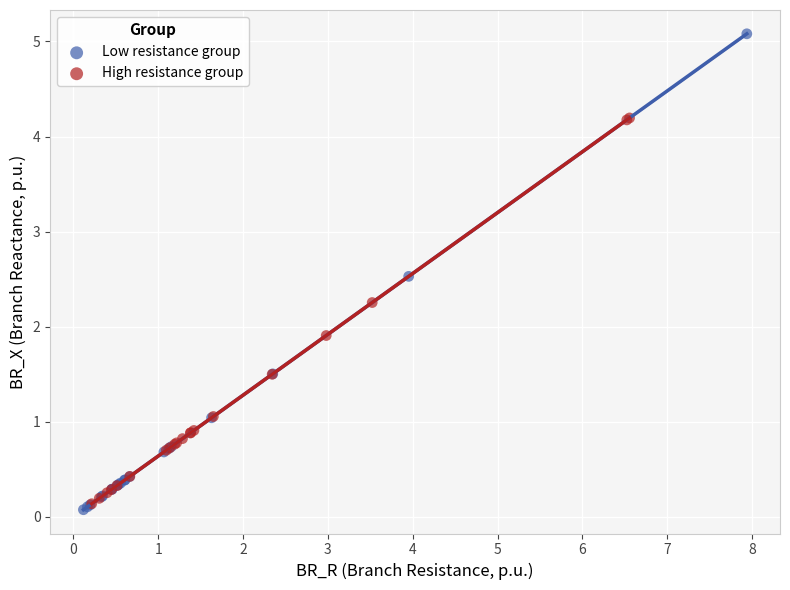

What are all the series names shown in the legend?

Low resistance group, High resistance group